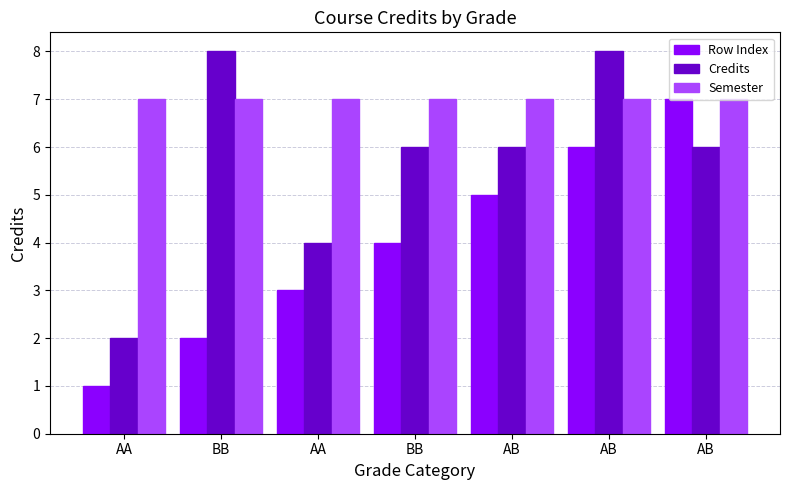

What are all the series names shown in the legend?

Row Index, Credits, Semester